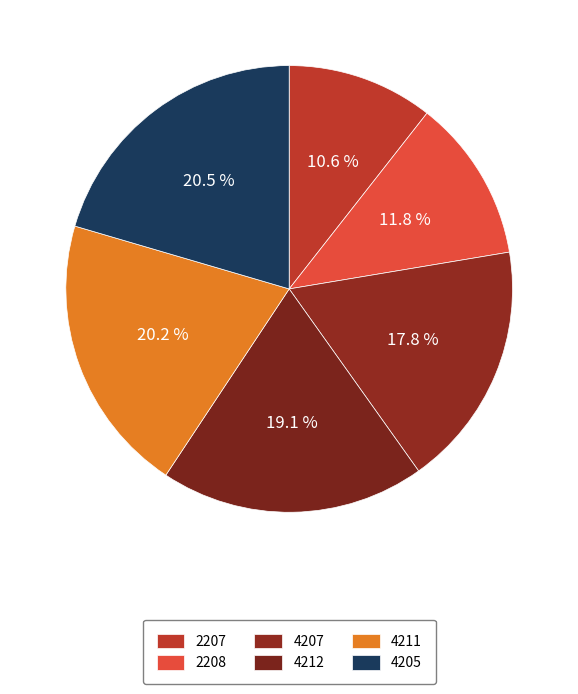

Which category has the biggest portion of the pie?

4205